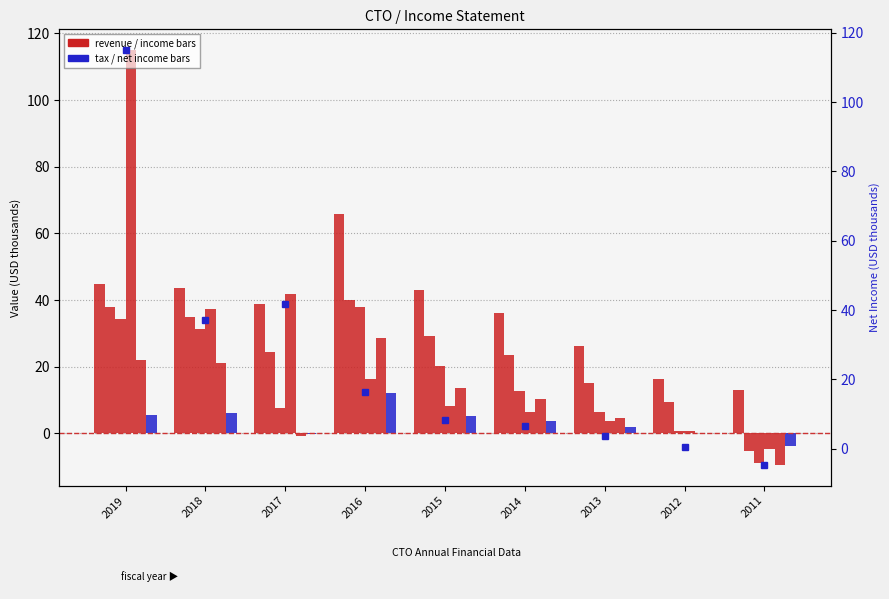

Where is Total Revenue nearest to the value 39?

2017